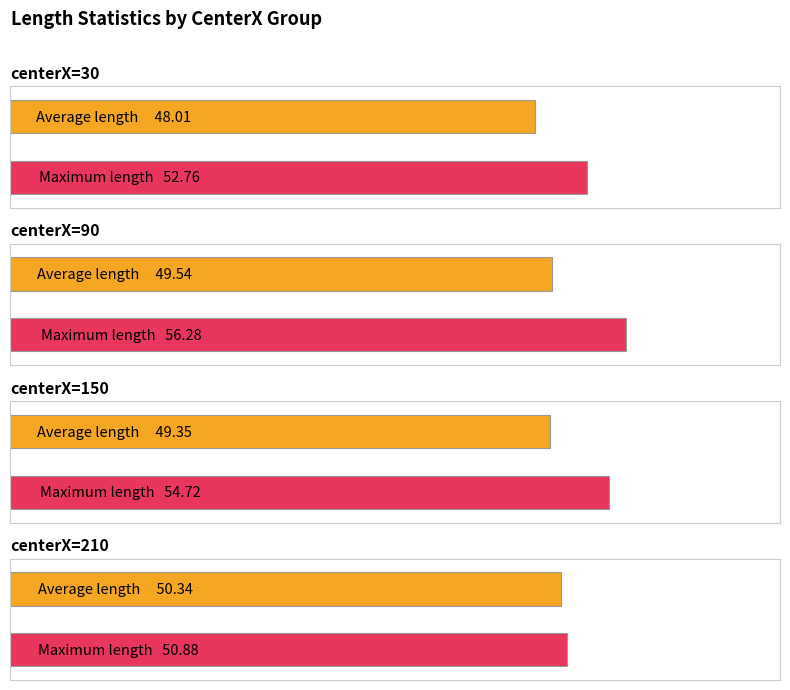

How many bars are there in total?

8